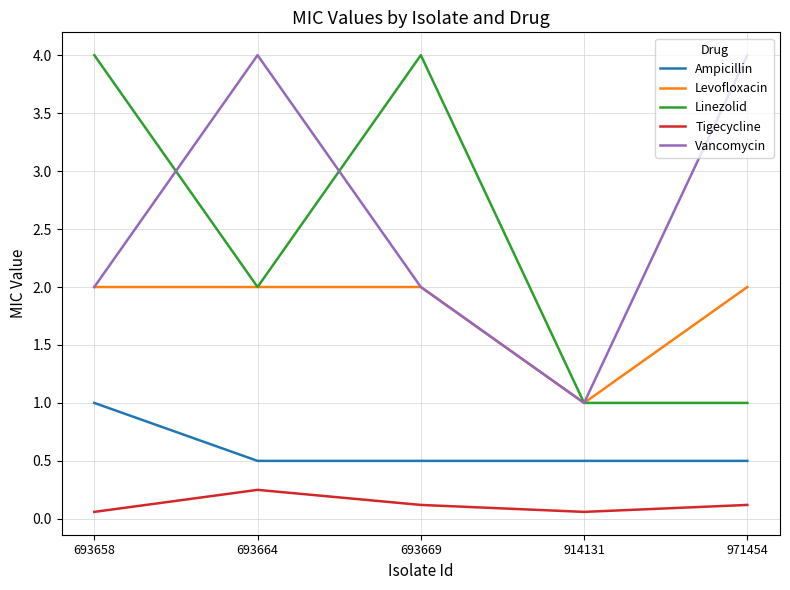

True or false: Ampicillin and Levofloxacin intersect in this chart.

False